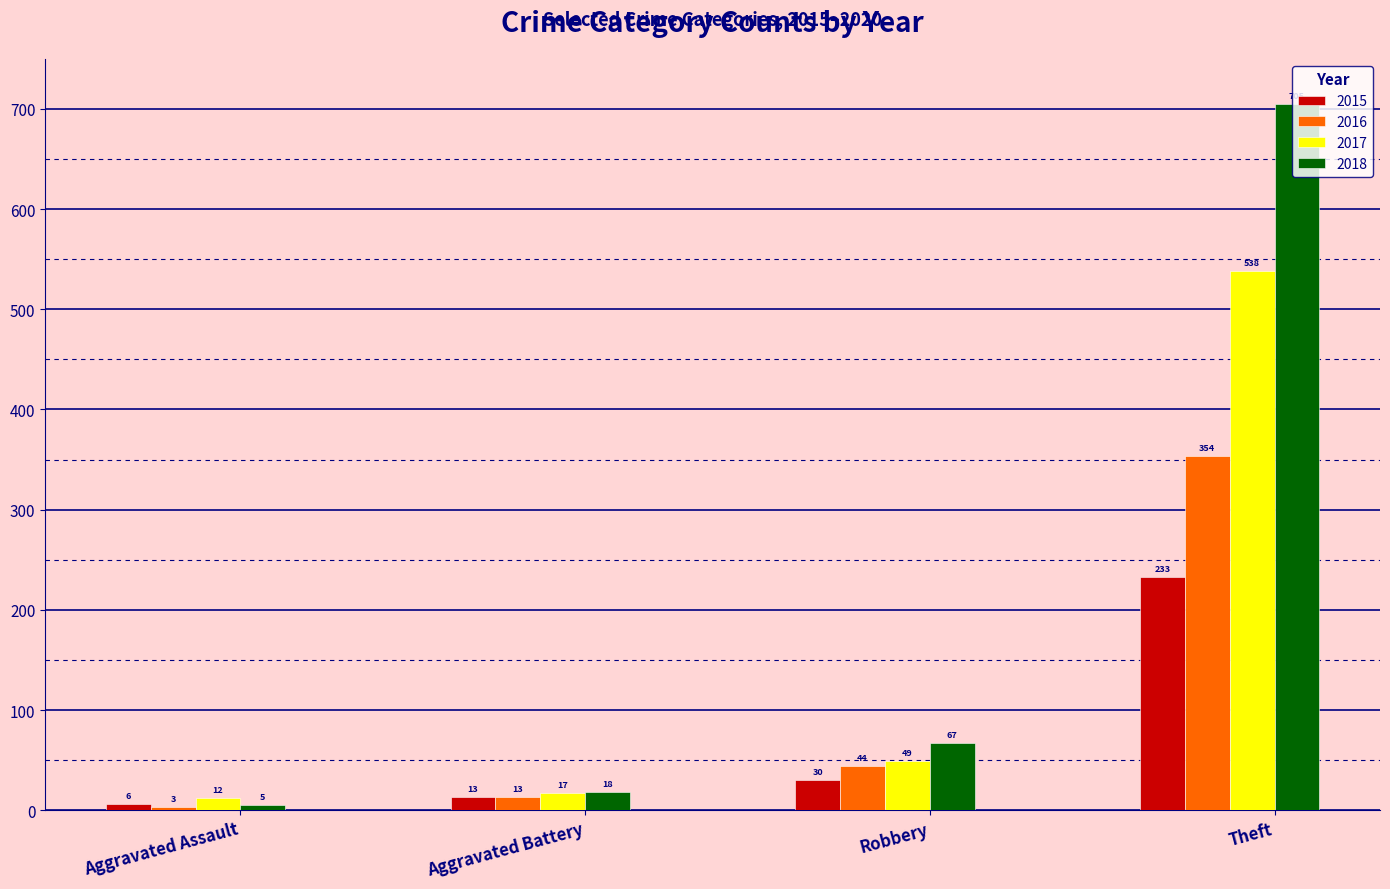

Are the bars horizontal?

No